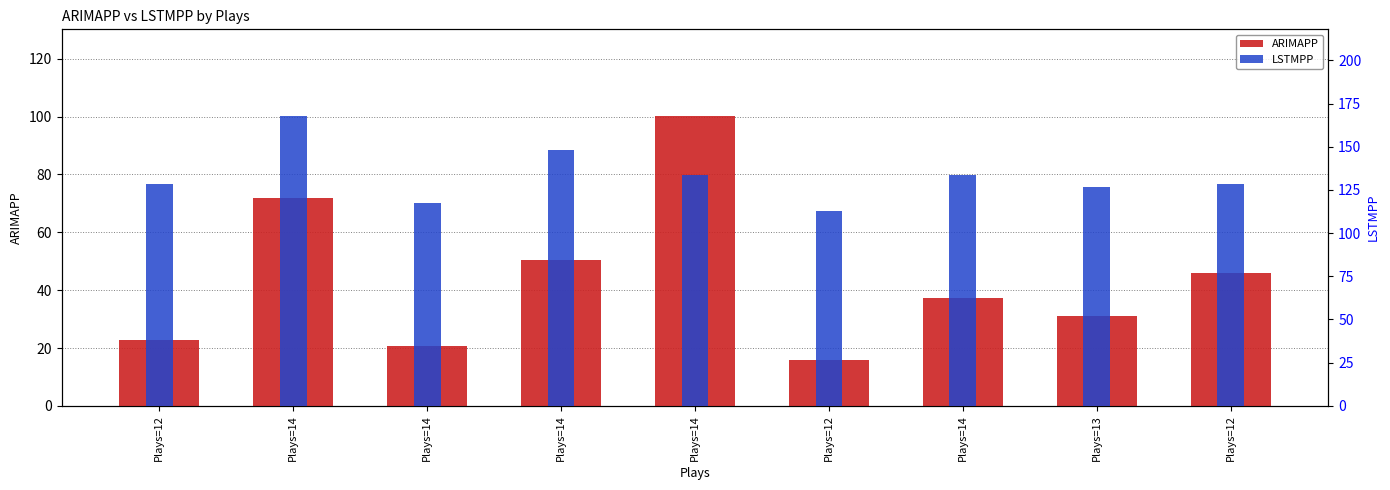

Which series has the largest range (max minus min)?

ARIMAPP